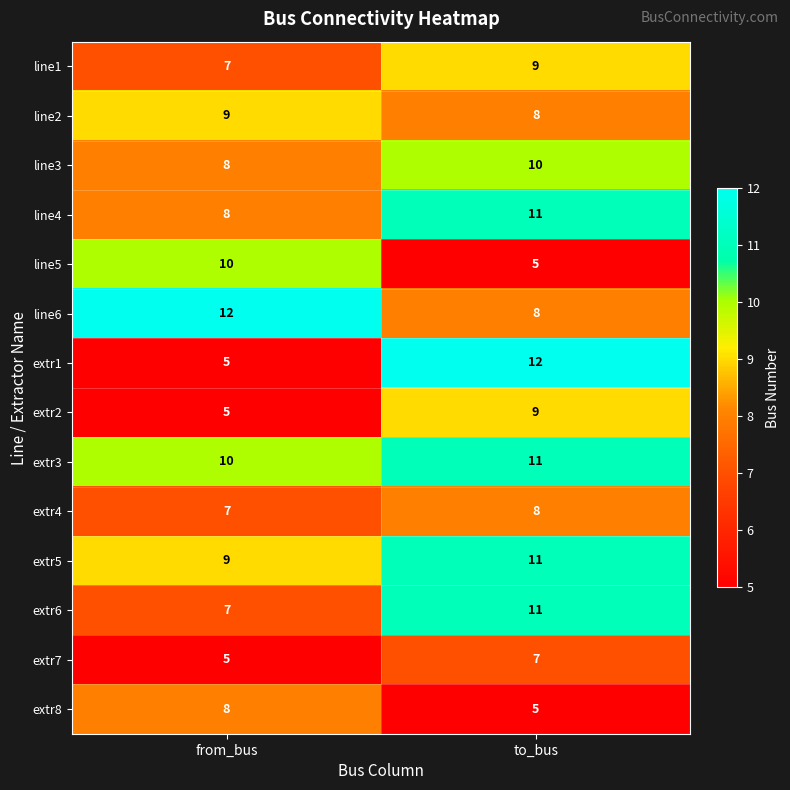

Where is line2 nearest to the value 8?

to_bus